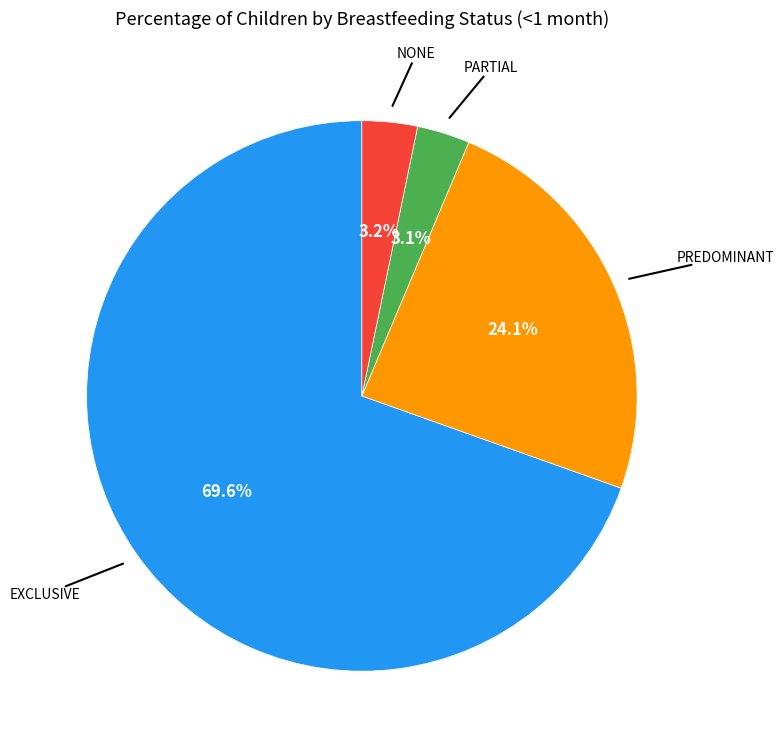

Is there a majority slice in this chart?

Yes